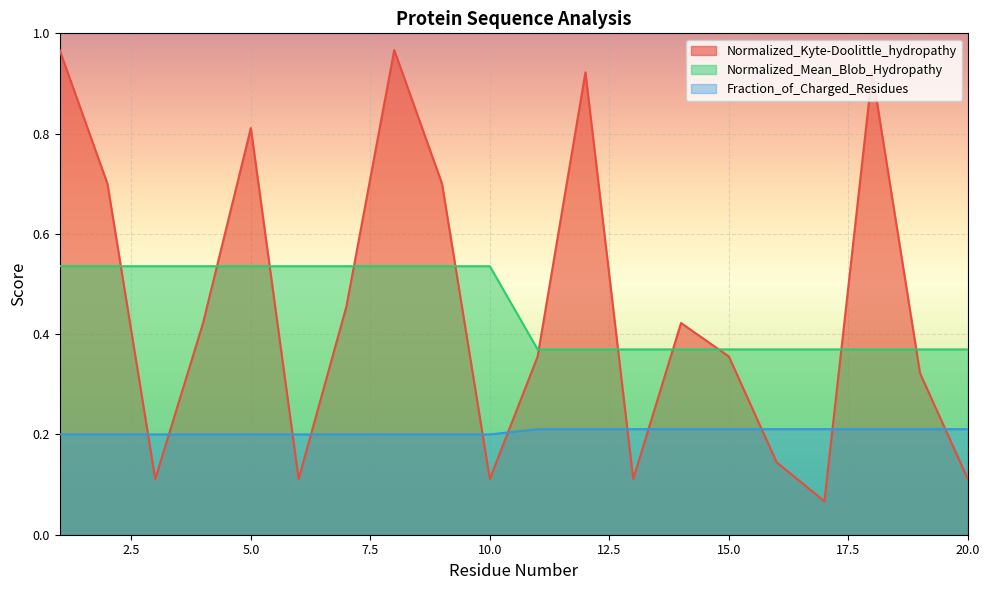

What is the approximate value of Normalized_Kyte-Doolittle_hydropathy at 5?

0.8